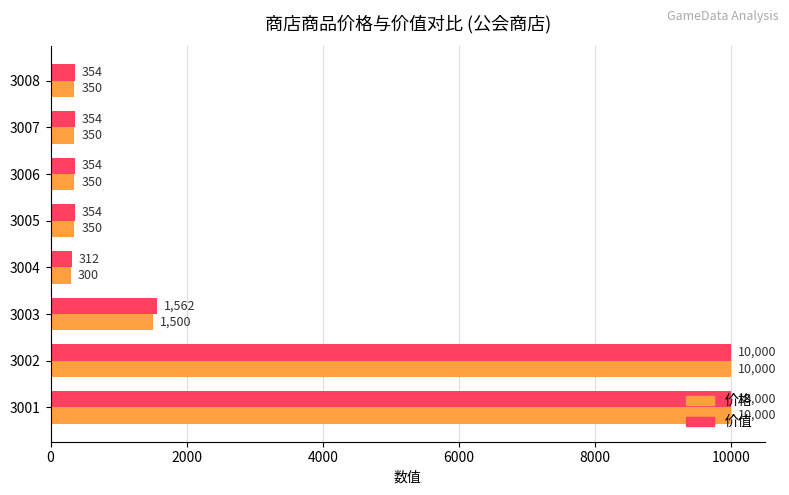

Which series has the largest range (max minus min)?

价格